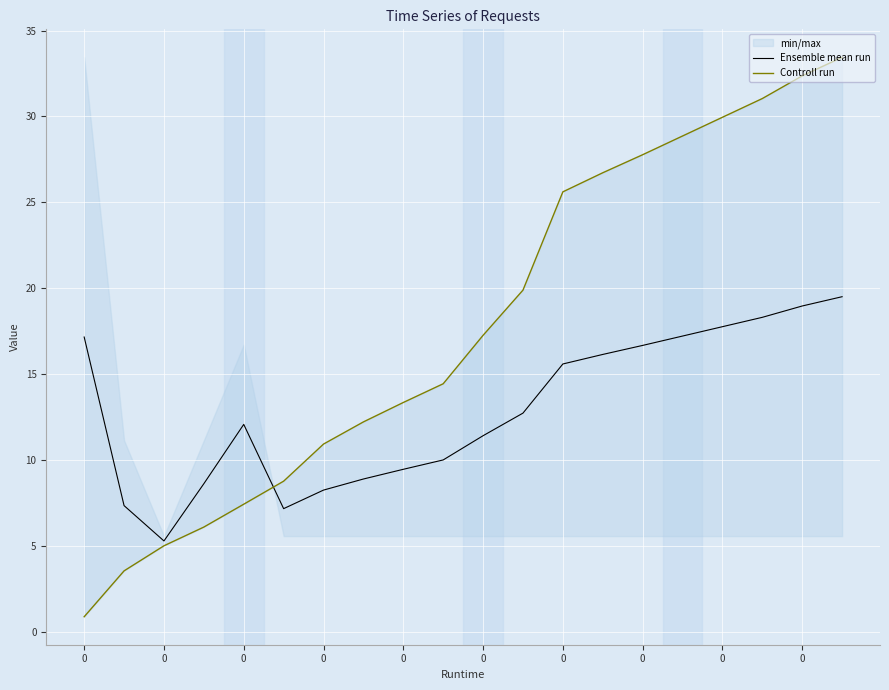

True or false: Ensemble mean run has more than 0 points higher than both neighbors.

True